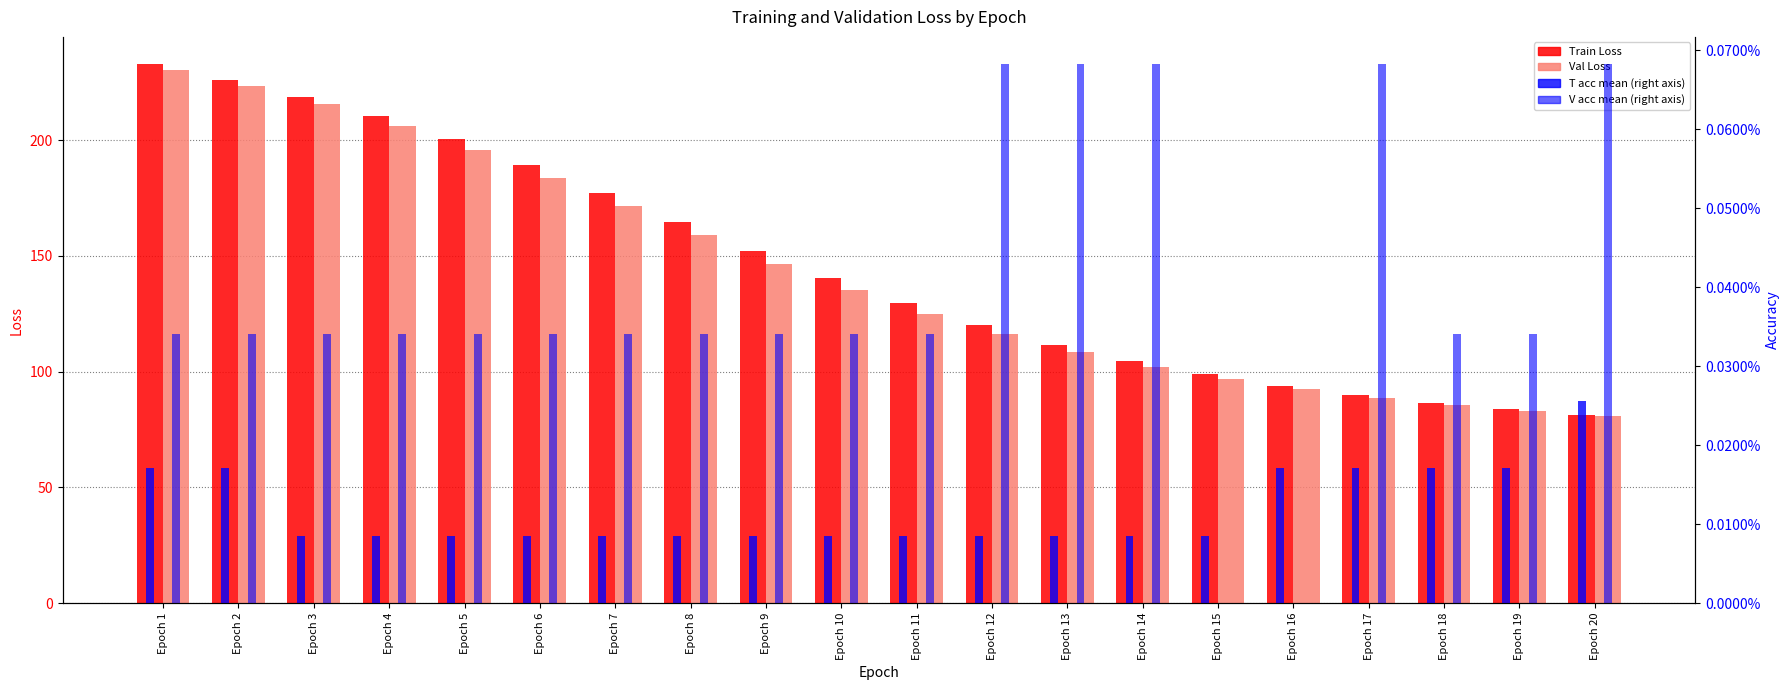

The T acc mean series shows 0.0 at Epoch 19. True or false?

False